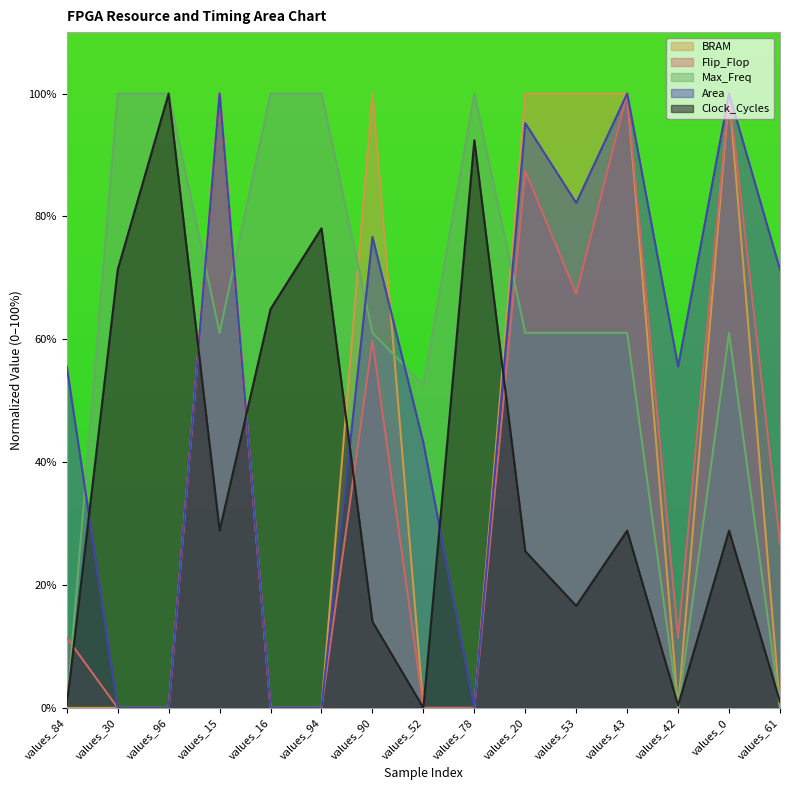

List the series in order of their peak value, highest first.

Clock_Cycles, Area, Flip_Flop, Max_Freq, BRAM